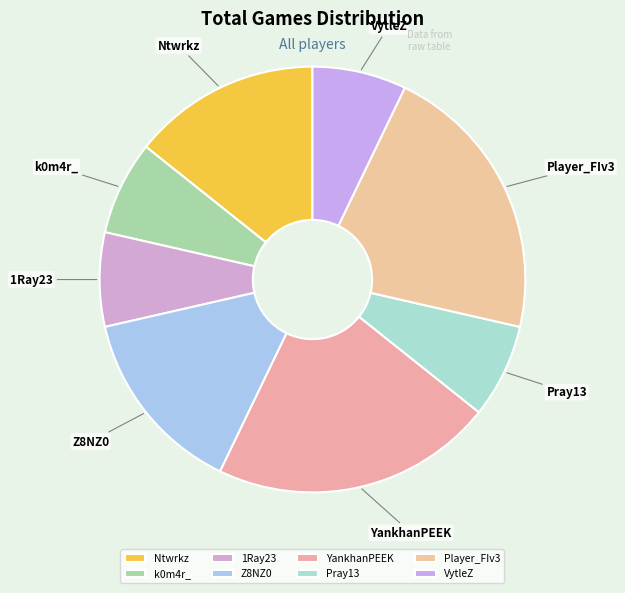

Does YankhanPEEK account for over 50% of the chart?

No